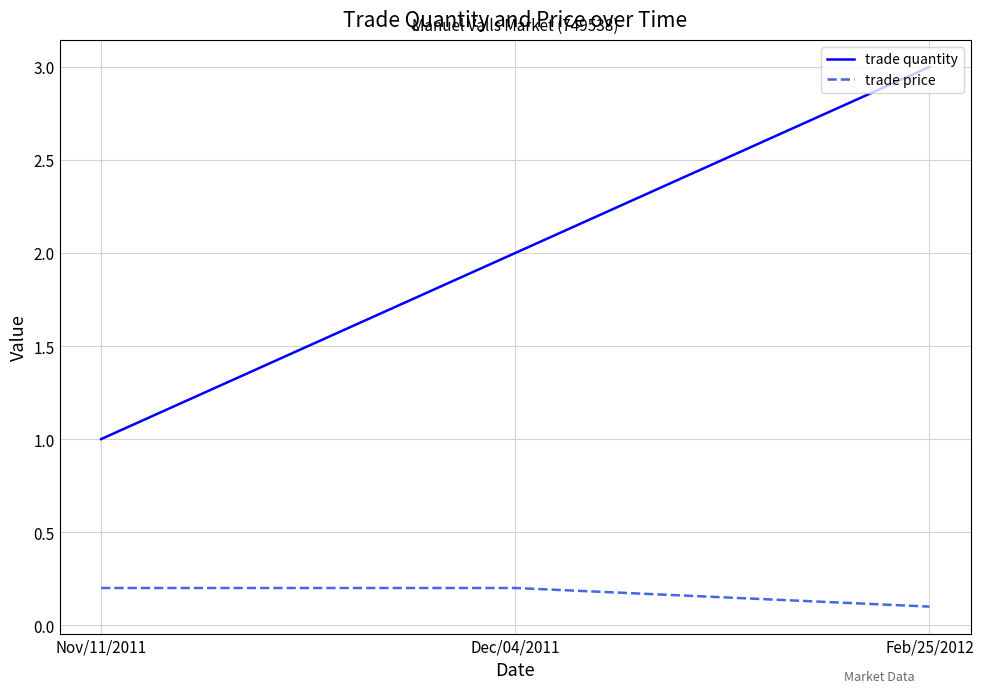

How many trade price values are between 0 and 1?

3